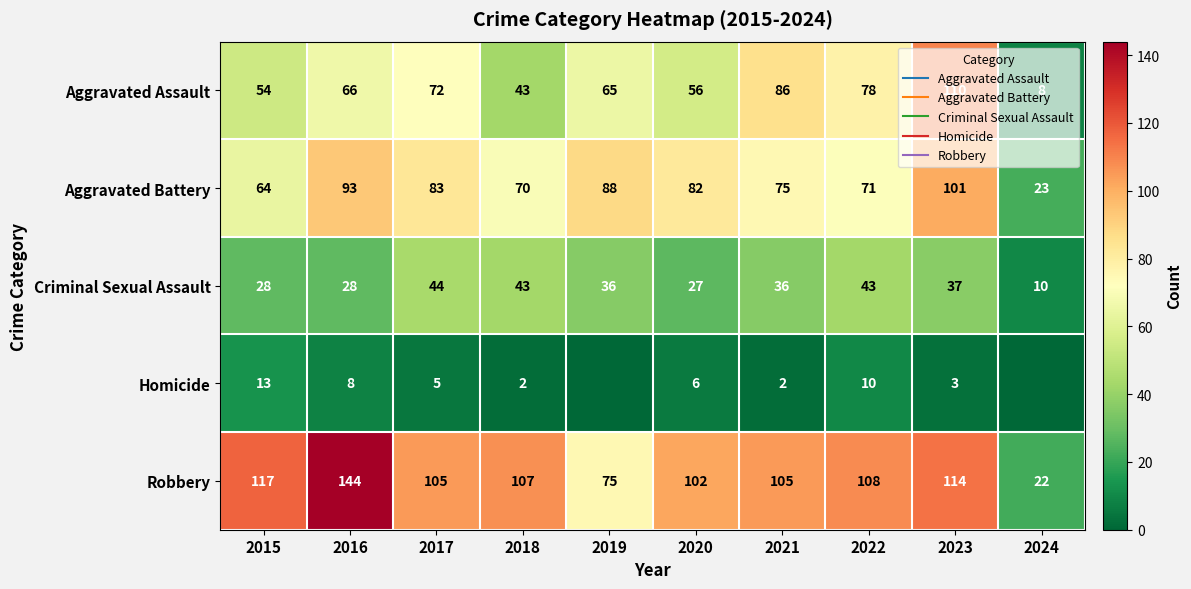

At how many categories does at least one series exceed 25?

9